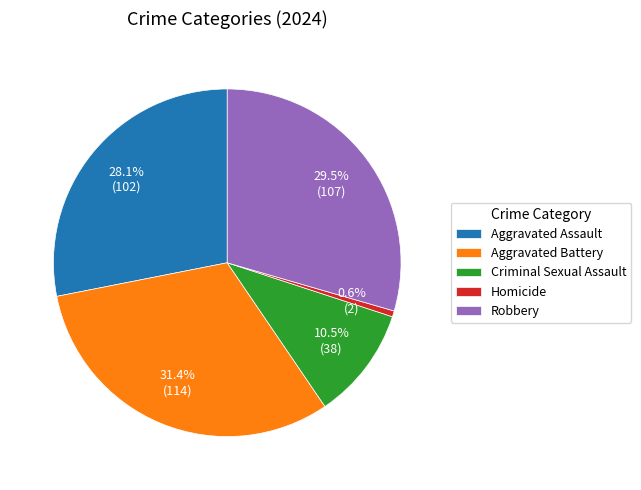

To the nearest percent, what portion does Aggravated Battery represent?

31%